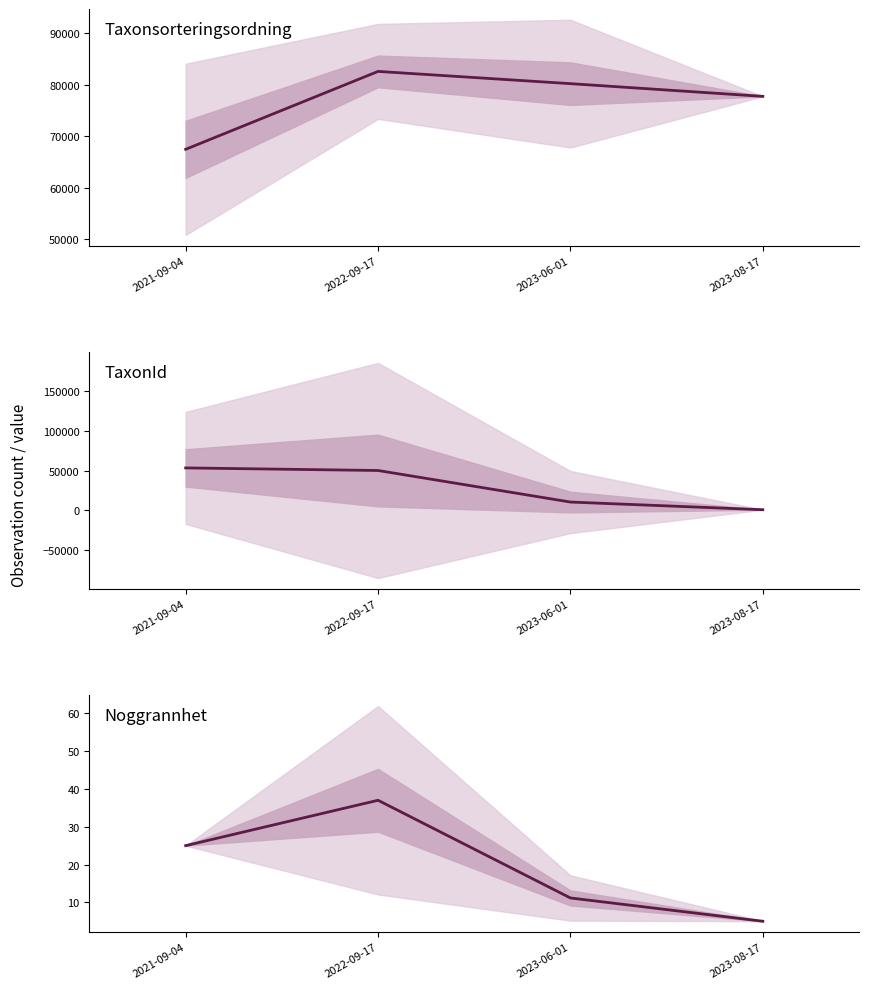

True or false: Taxonsorteringsordning and Noggrannhet cross at least once.

False